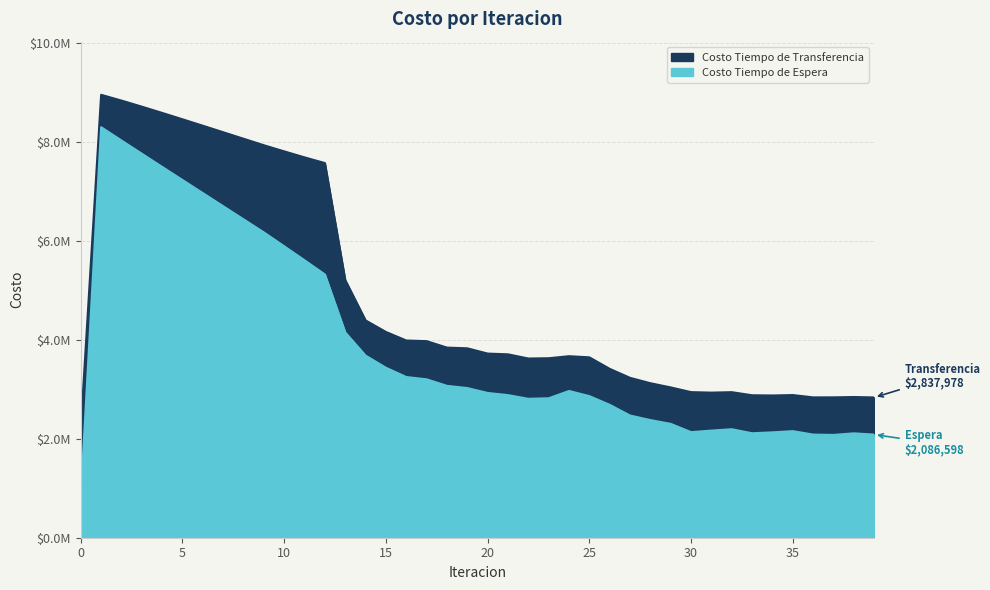

What is the maximum value shown in the chart?

8960295.8